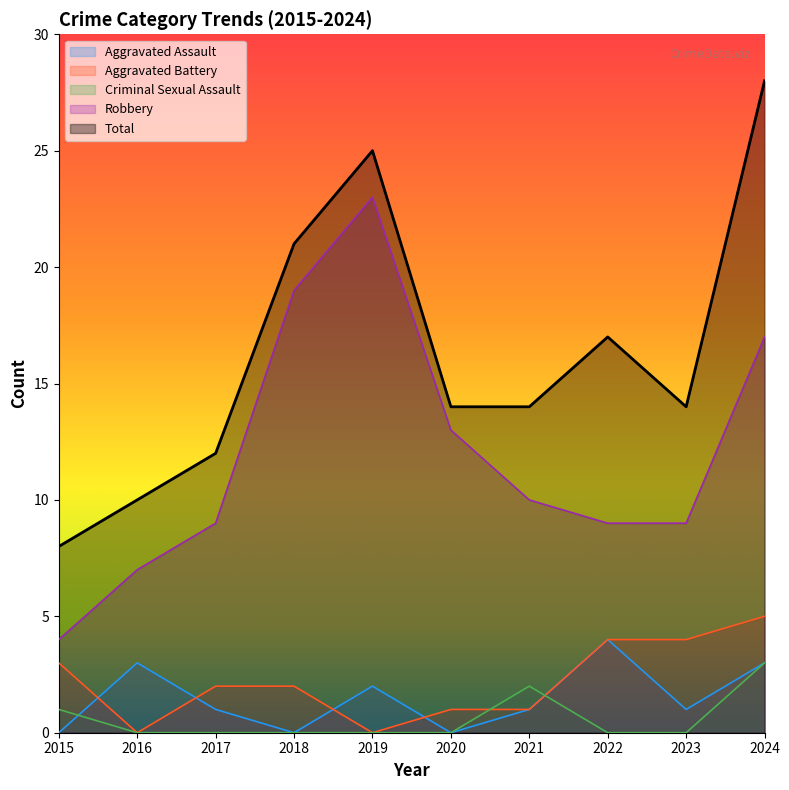

How many intersections are there between Aggravated Battery and Criminal Sexual Assault?

2